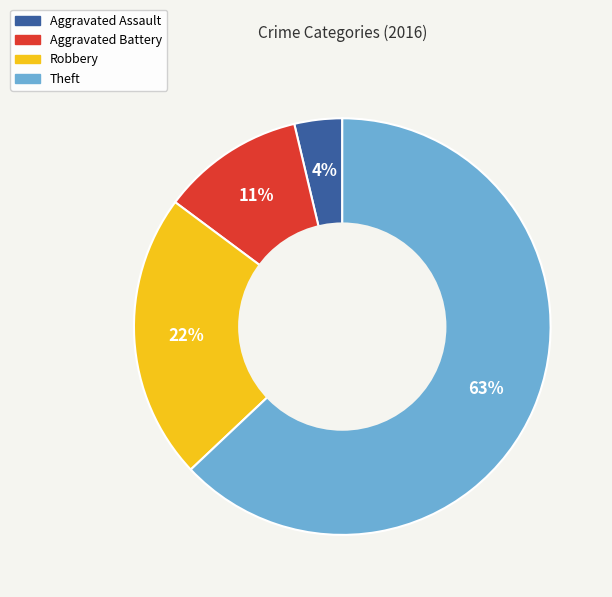

Do Aggravated Battery and Robbery together represent more than half of the pie?

No